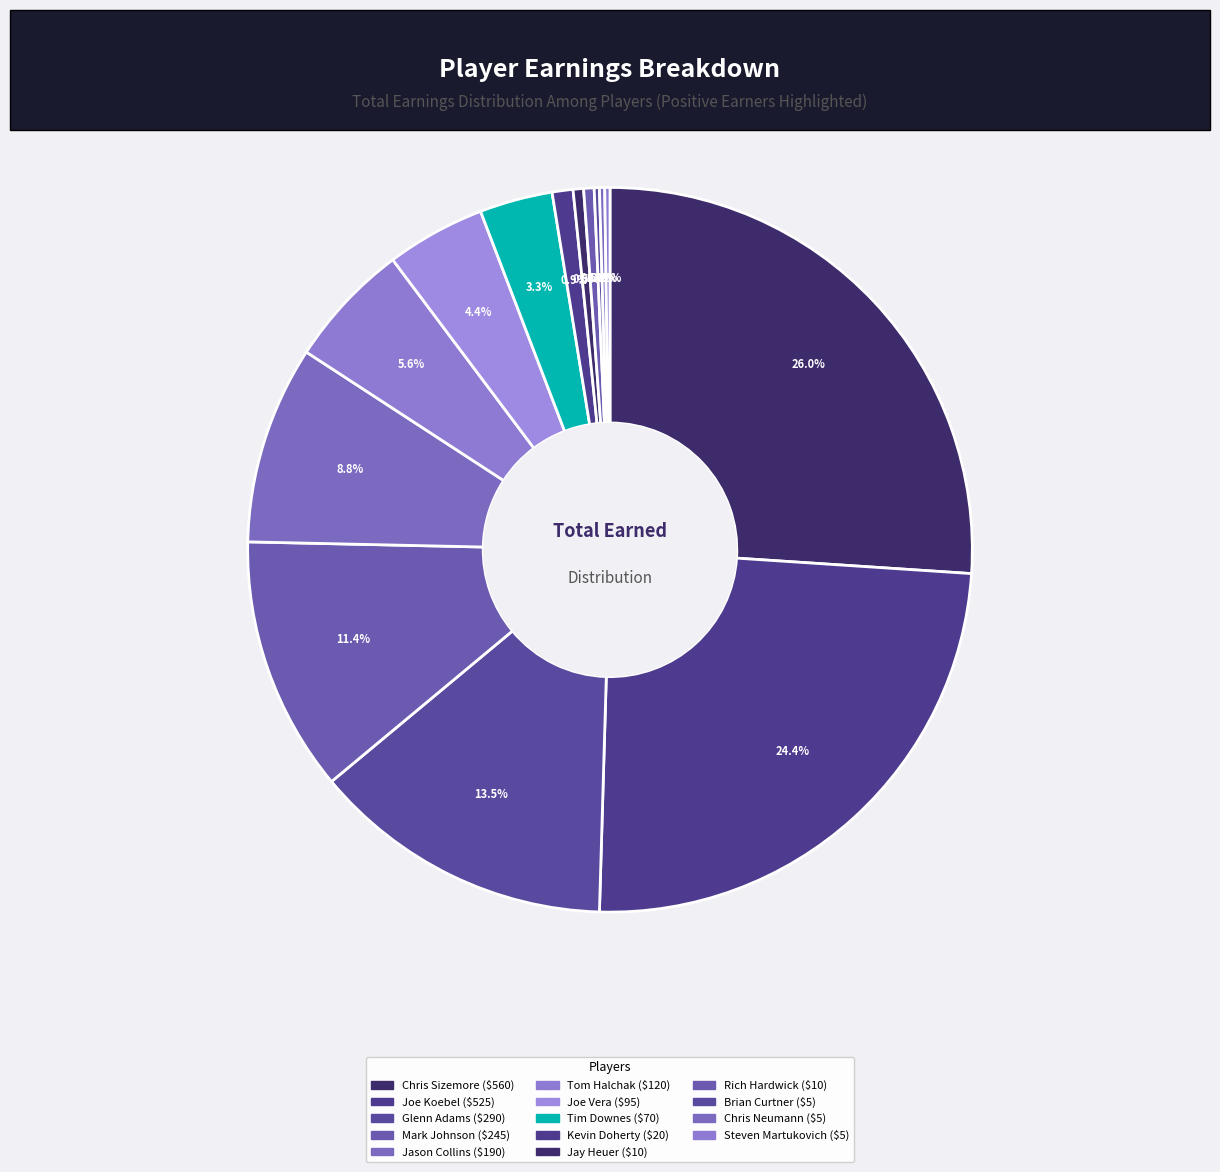

What is the change in value from Rich Hardwick to Chris Neumann?

-5